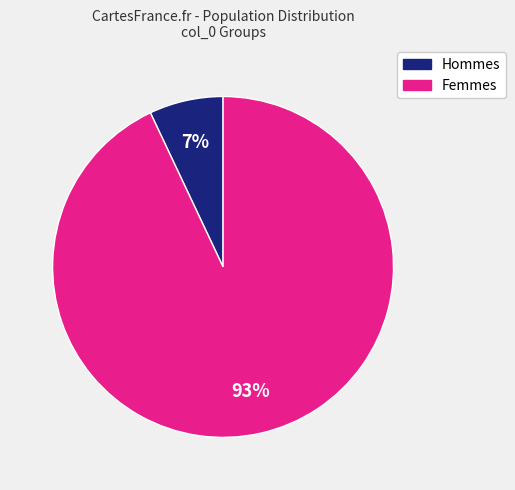

True or false: Femmes accounts for 85% of the total.

False